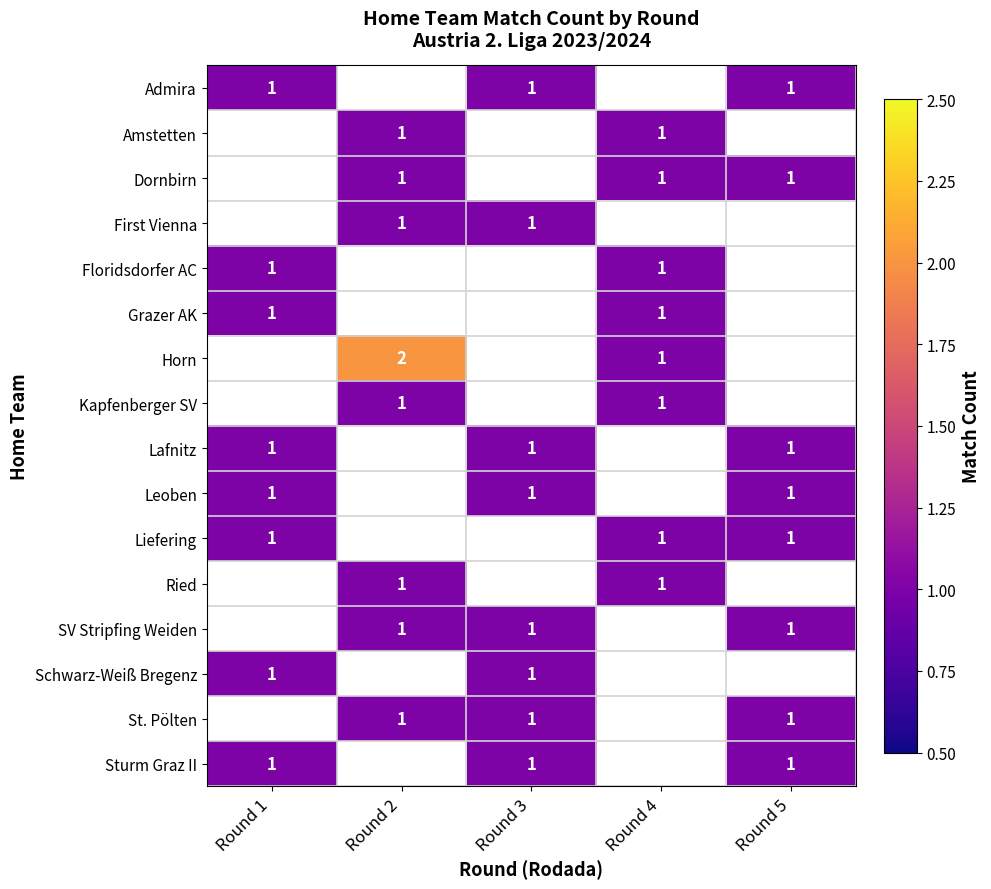

Is it true that St. Pölten equals 1.6 at Round 2?

False